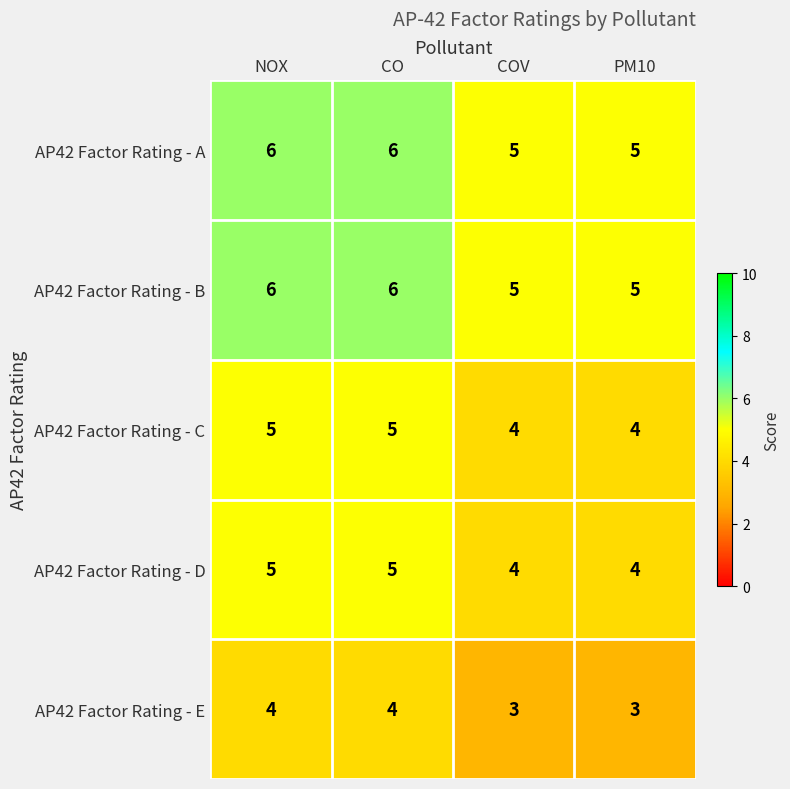

What is the minimum value for AP42 Factor Rating - C?

4